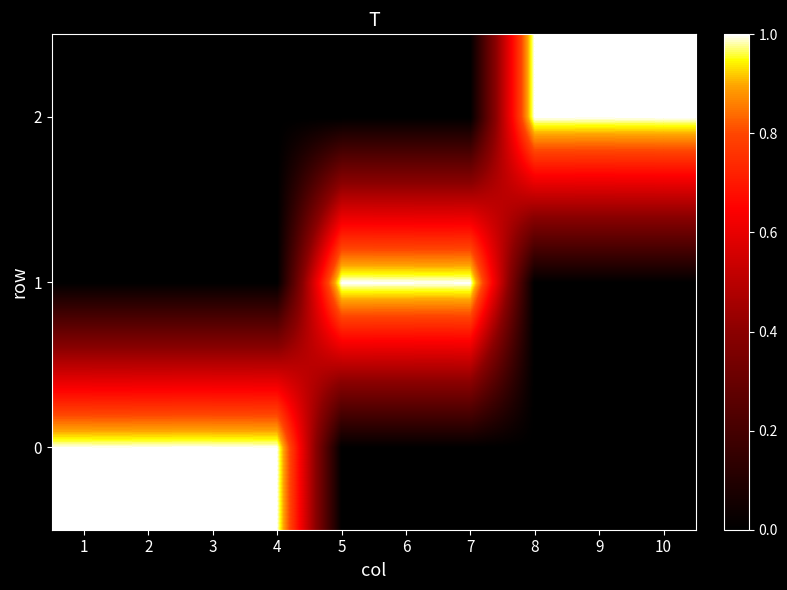

At which category is the sum across all series the highest?

1